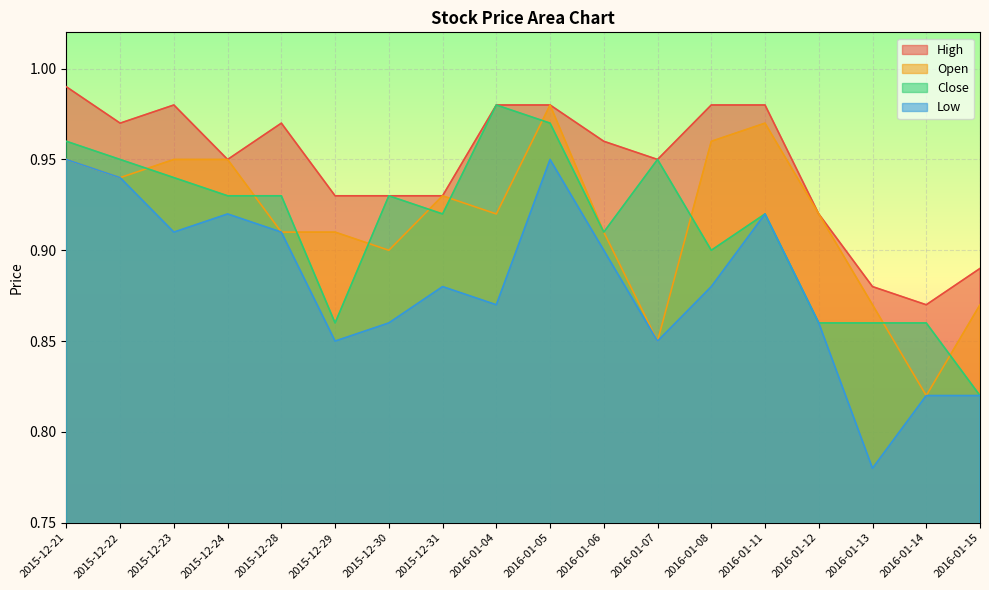

Between 2016-01-11 and 2016-01-14, which series saw the biggest shift?

Open